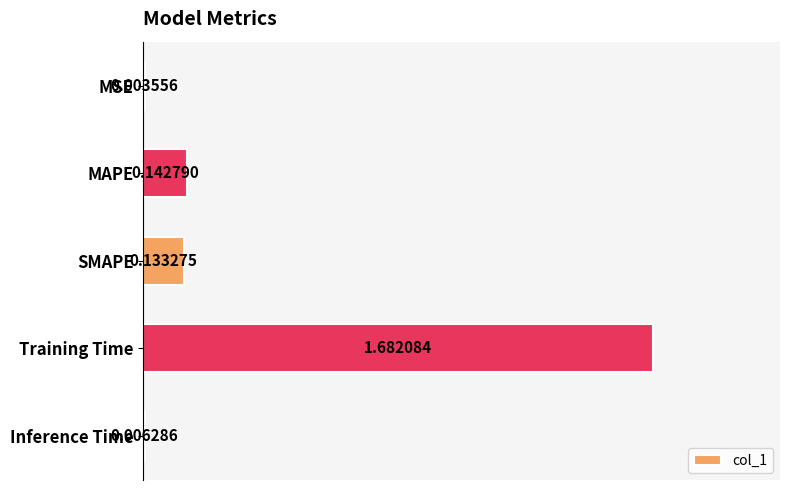

What is the sum of all values?

2.0